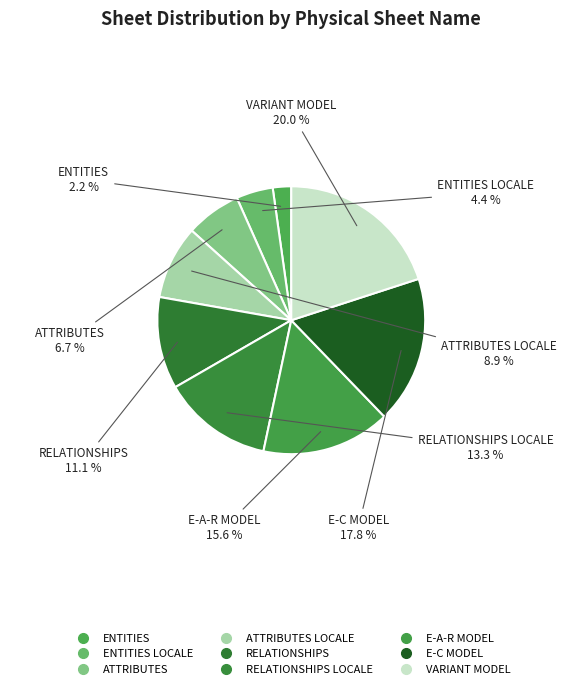

Count the number of slices in the pie.

9